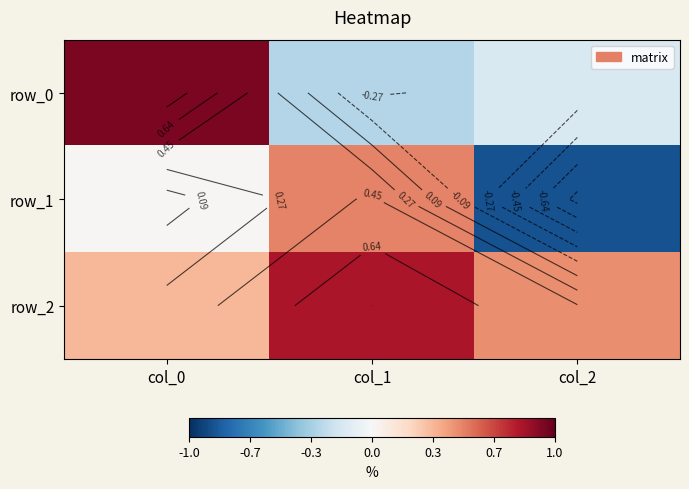

At which label does row_0 first exceed 0?

col_0